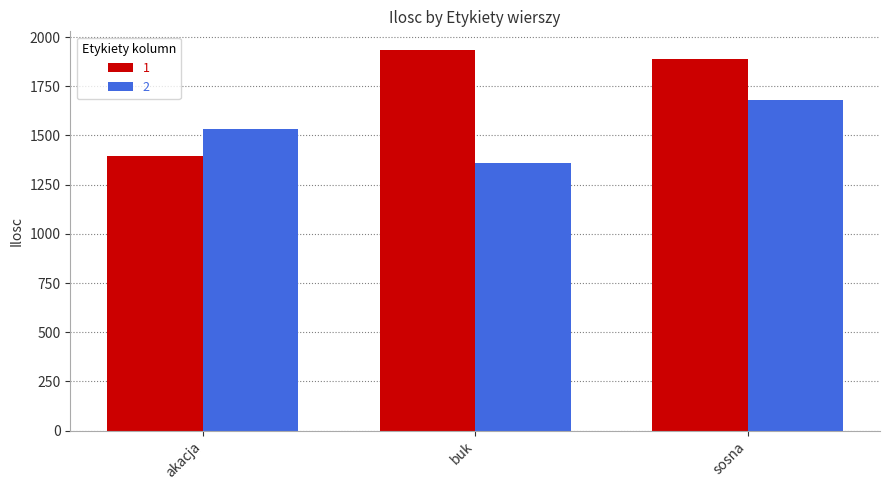

Is the value of 1 at sosna greater than the value of 2 at sosna?

Yes